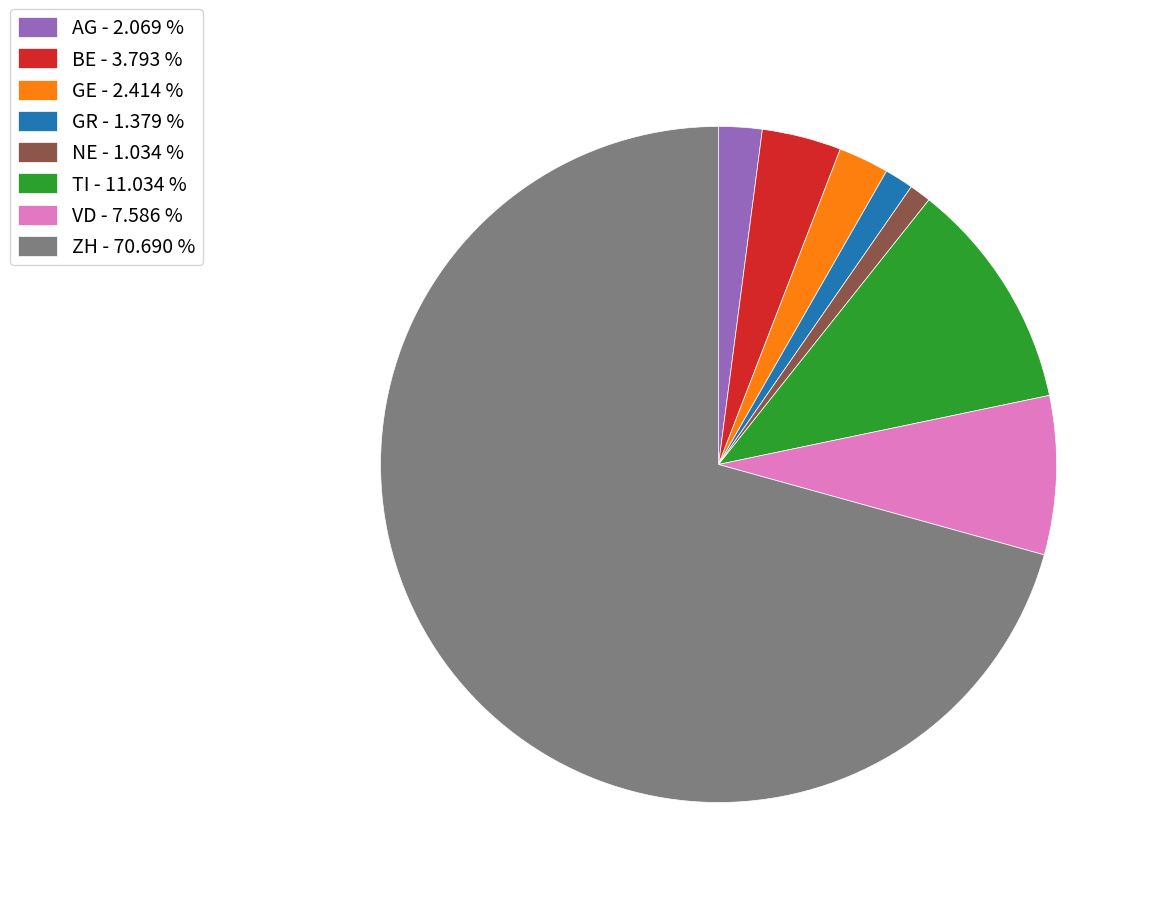

Between VD - 7.586 % and ZH - 70.690 %, which is larger?

ZH - 70.690 %